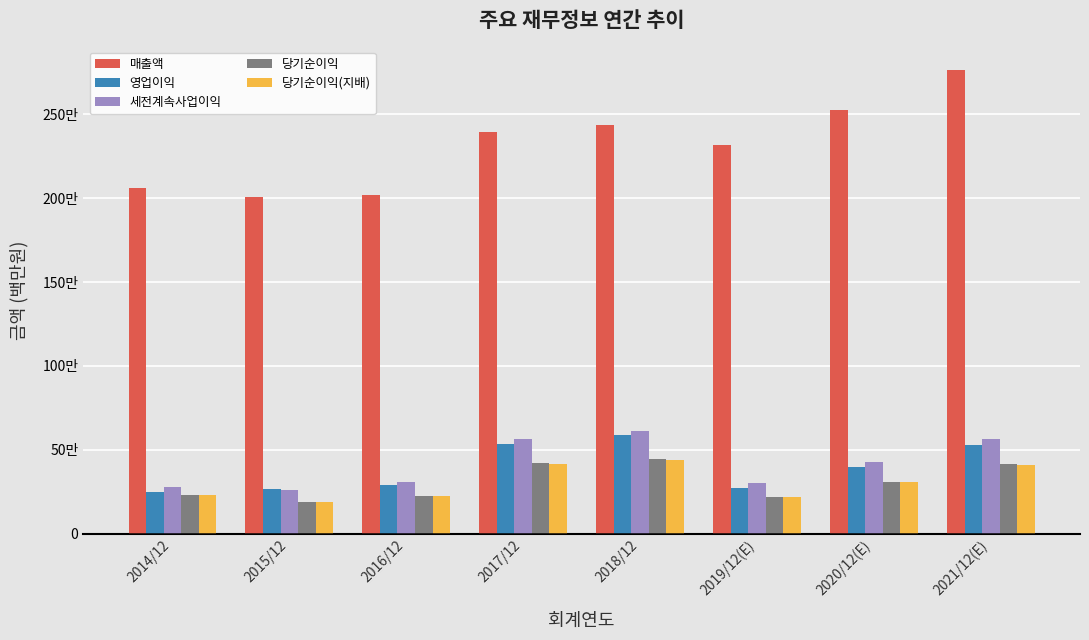

What are all the series names shown in the legend?

매출액, 영업이익, 세전계속사업이익, 당기순이익, 당기순이익(지배)